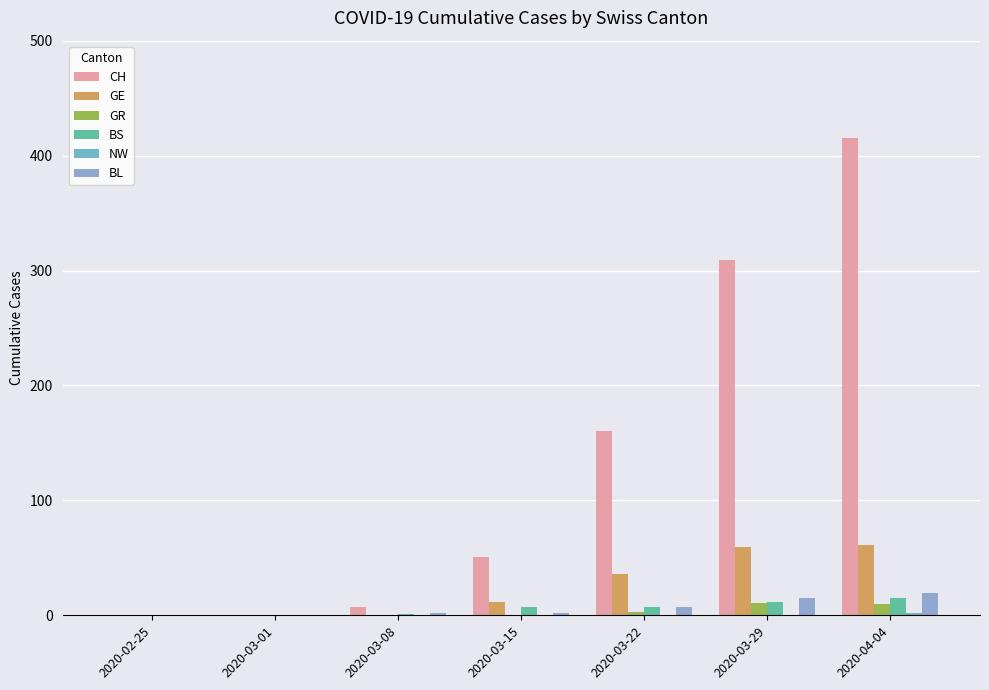

Does the chart contain stacked bars?

No